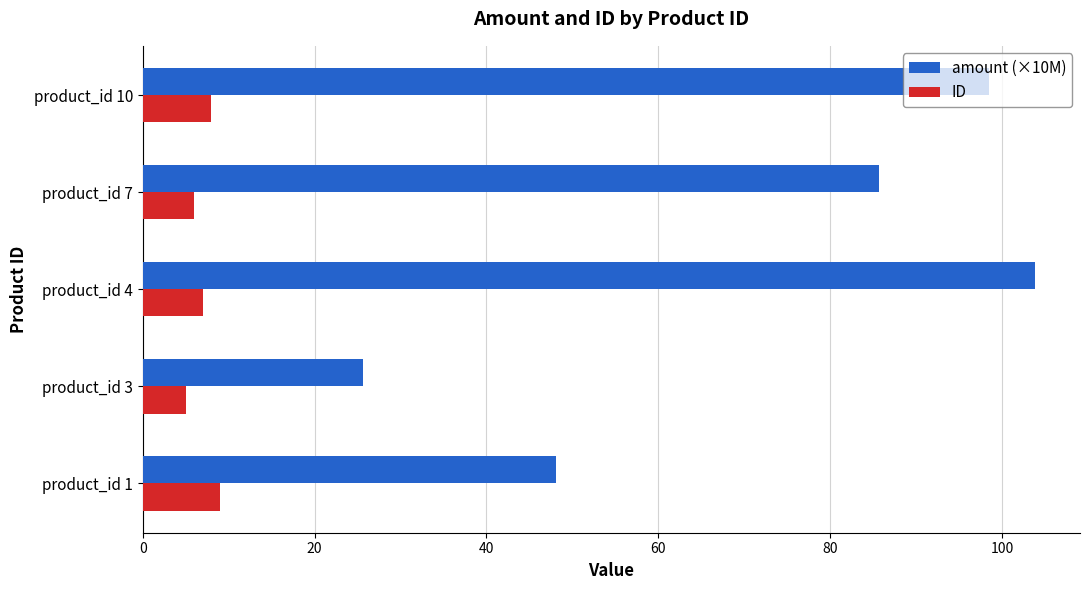

Is it true that amount (×10M) equals 25.6 at product_id 3?

True